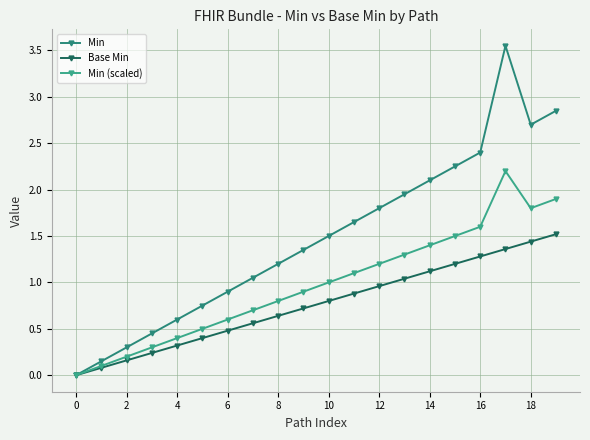

What is the difference between the second highest and second lowest values in the Min series?

2.7